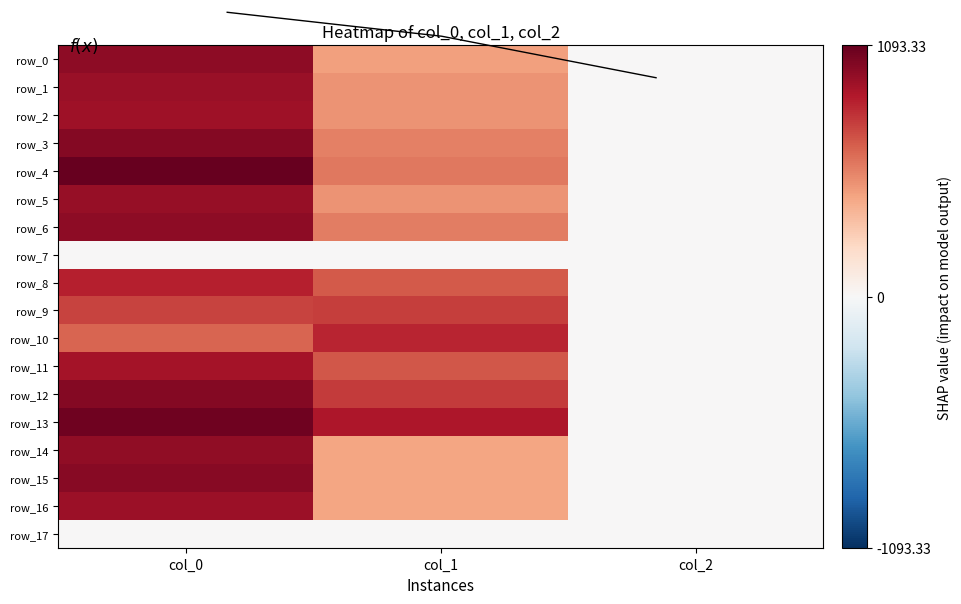

How many values in the row_14 series exceed 435?

2